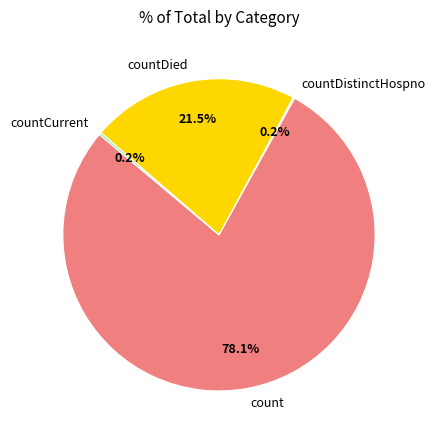

Is there any slice that represents more than half of the pie?

Yes